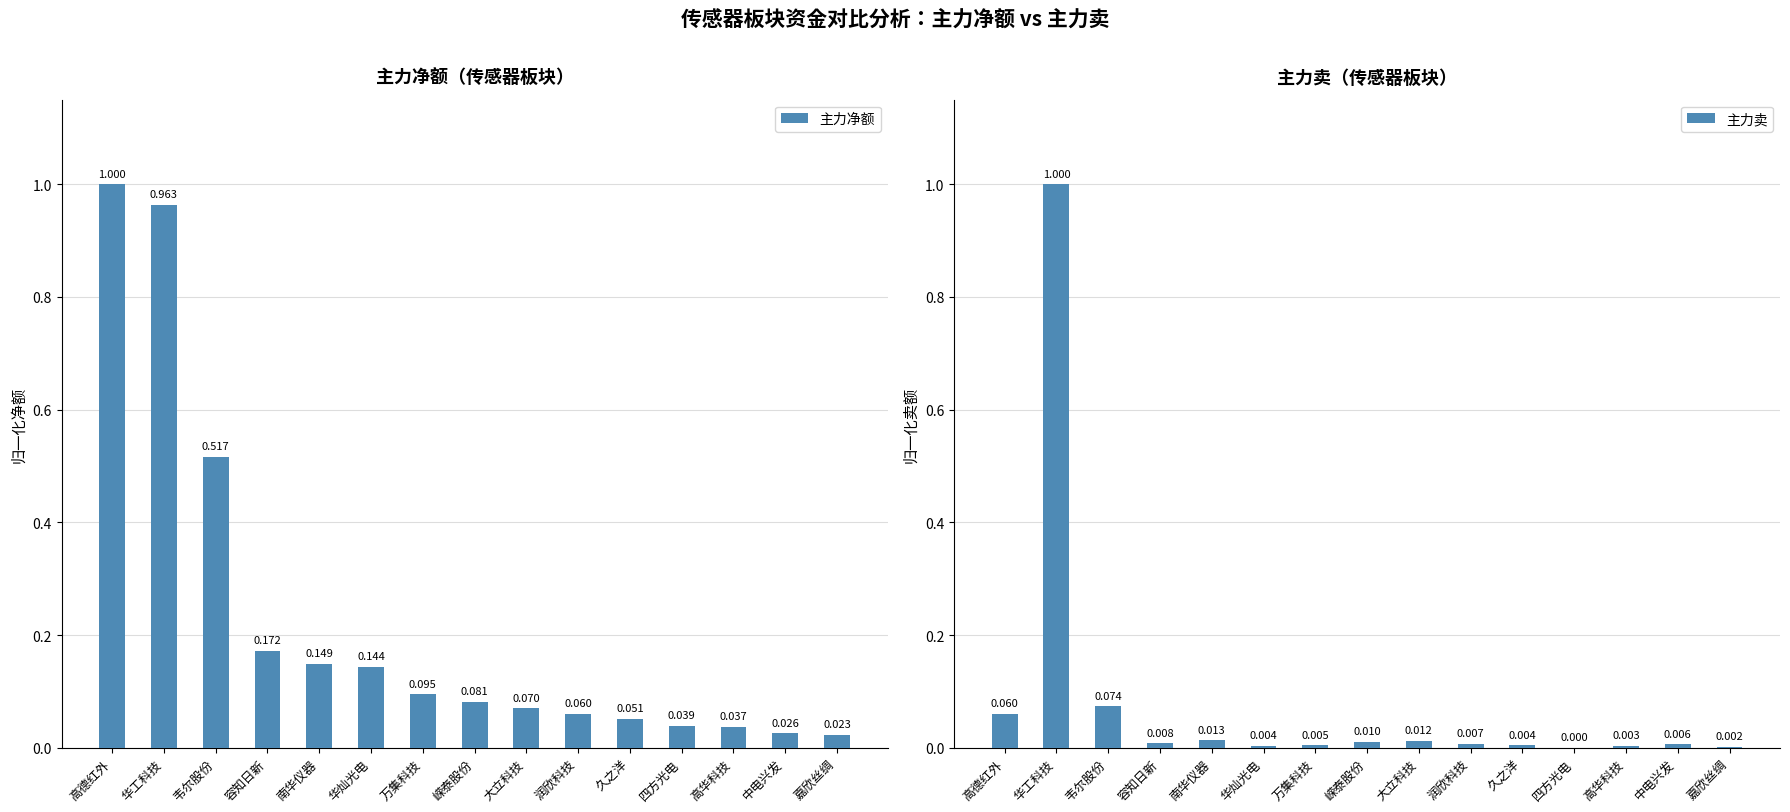

What is the sum of all 主力净额 values?

3.4